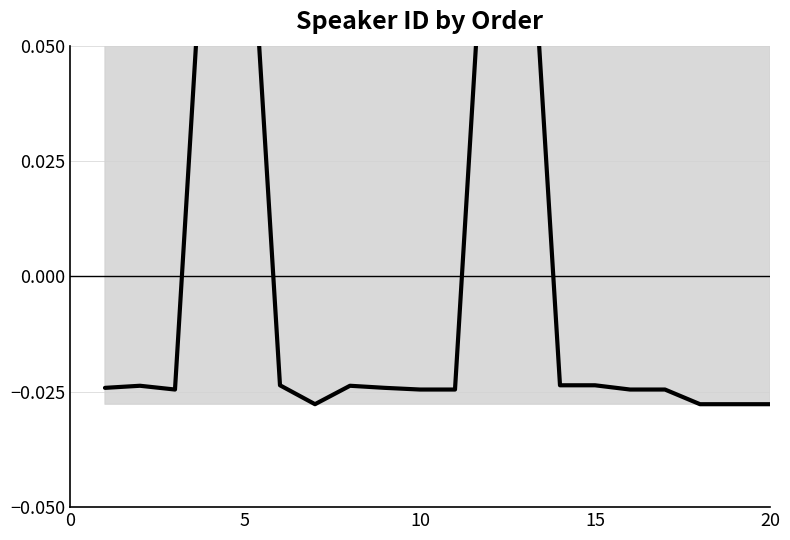

What is the difference between the maximum and minimum values?

0.1